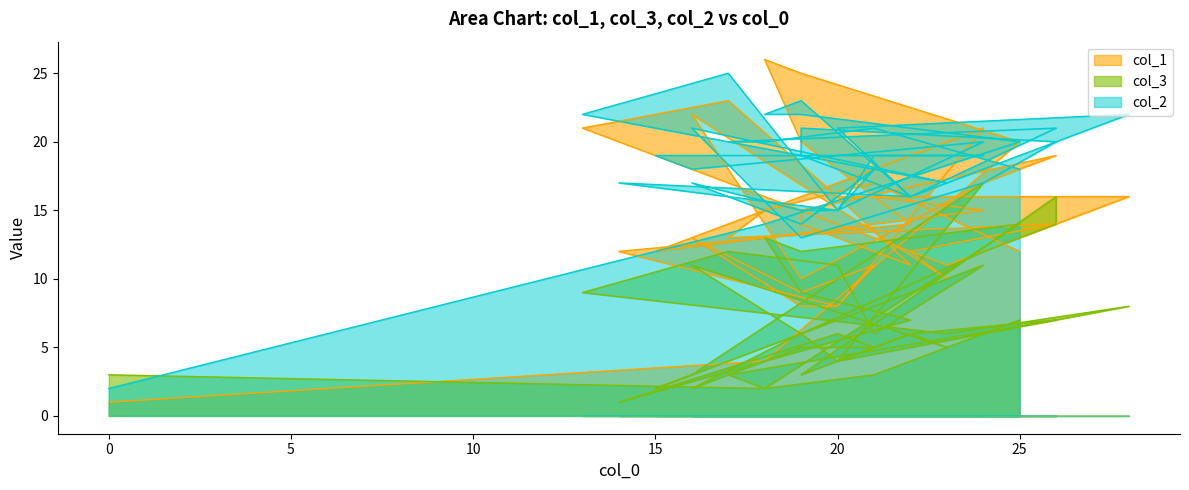

The value of col_2 at 12 is 6. True or false?

False